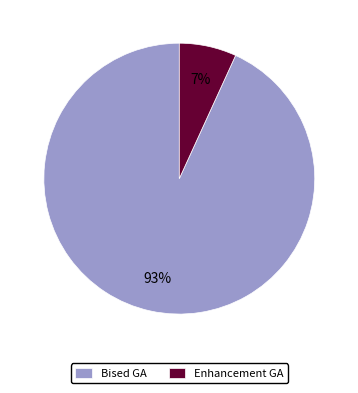

What is the ratio of the value at Enhancement GA to the value at Bised GA?

0.1